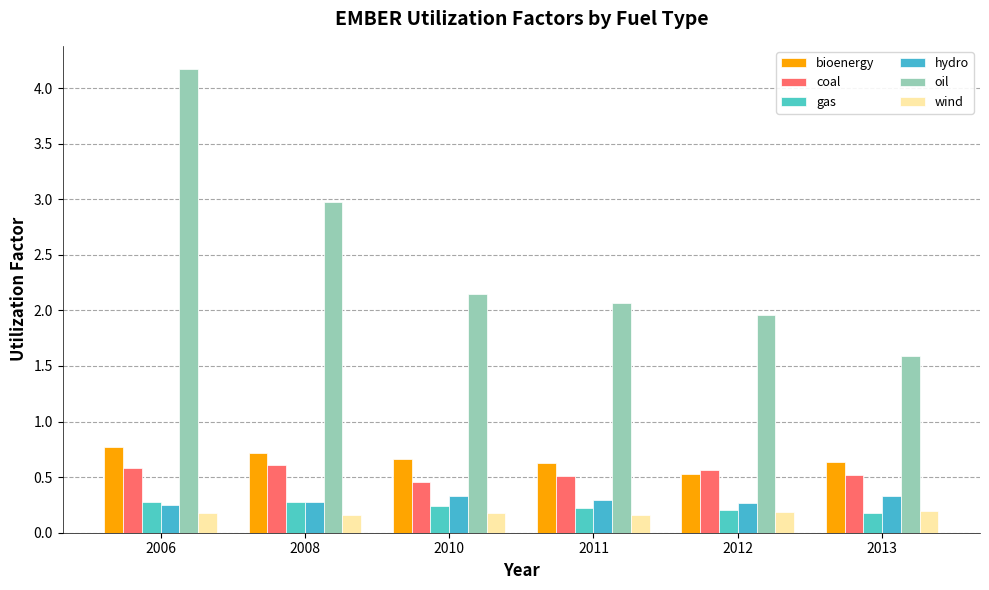

True or false: bioenergy has a value of 0.5 at 2012.

True